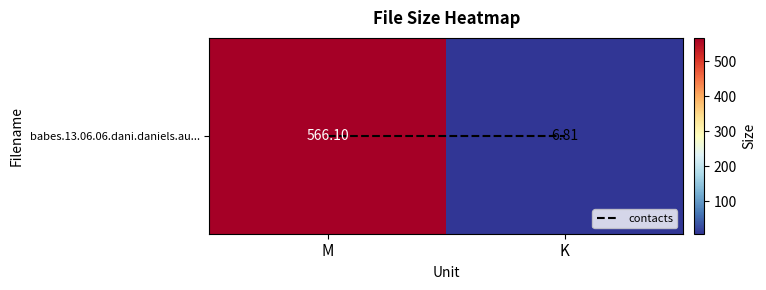

What is the spread (max minus min) of values at M?

566.1